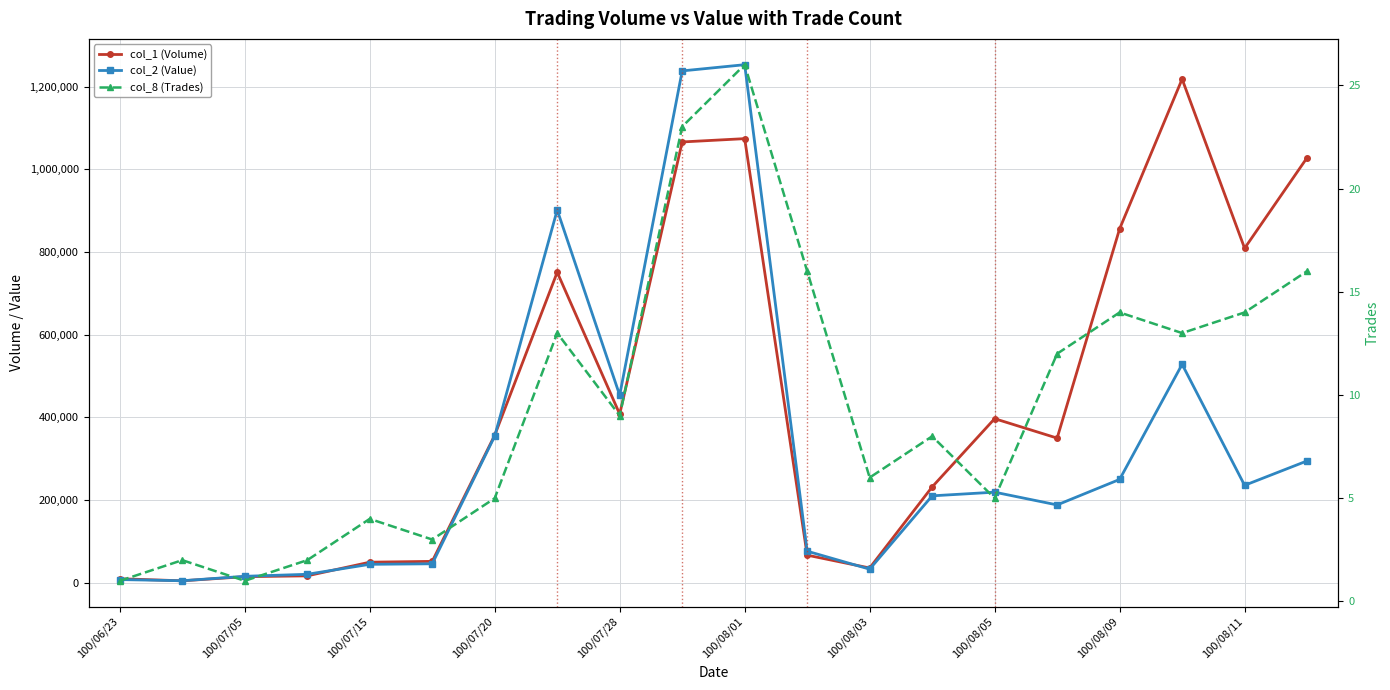

True or false: col_1 (Volume) has a value of 121532 at 15.

False